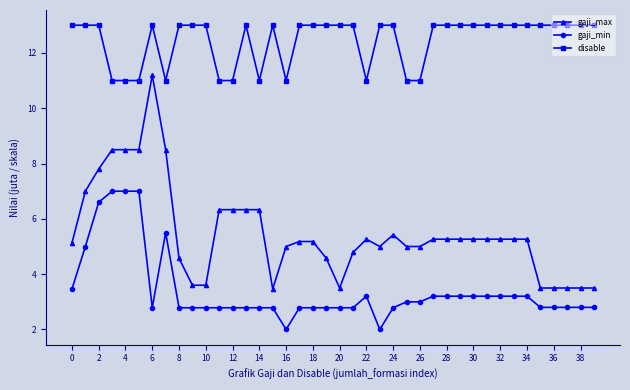

Reading left to right, what are all the values shown in this chart?

gaji_max: 5.1	7.0	7.8	8.5	8.5	8.5	11.2	8.5	4.6	3.6	3.6	6.3	6.3	6.3	6.3	3.5	5.0	5.2	5.2	4.6	3.5	4.8	5.3	5.0	5.4	5.0	5.0	5.3	5.3	5.3	5.3	5.3	5.3	5.3	5.3	3.5	3.5	3.5	3.5	3.5
gaji_min: 3.5	5.0	6.6	7.0	7.0	7.0	2.8	5.5	2.8	2.8	2.8	2.8	2.8	2.8	2.8	2.8	2.0	2.8	2.8	2.8	2.8	2.8	3.2	2.0	2.8	3.0	3.0	3.2	3.2	3.2	3.2	3.2	3.2	3.2	3.2	2.8	2.8	2.8	2.8	2.8
disable: 13.0	13.0	13.0	11.0	11.0	11.0	13.0	11.0	13.0	13.0	13.0	11.0	11.0	13.0	11.0	13.0	11.0	13.0	13.0	13.0	13.0	13.0	11.0	13.0	13.0	11.0	11.0	13.0	13.0	13.0	13.0	13.0	13.0	13.0	13.0	13.0	13.0	13.0	13.0	13.0